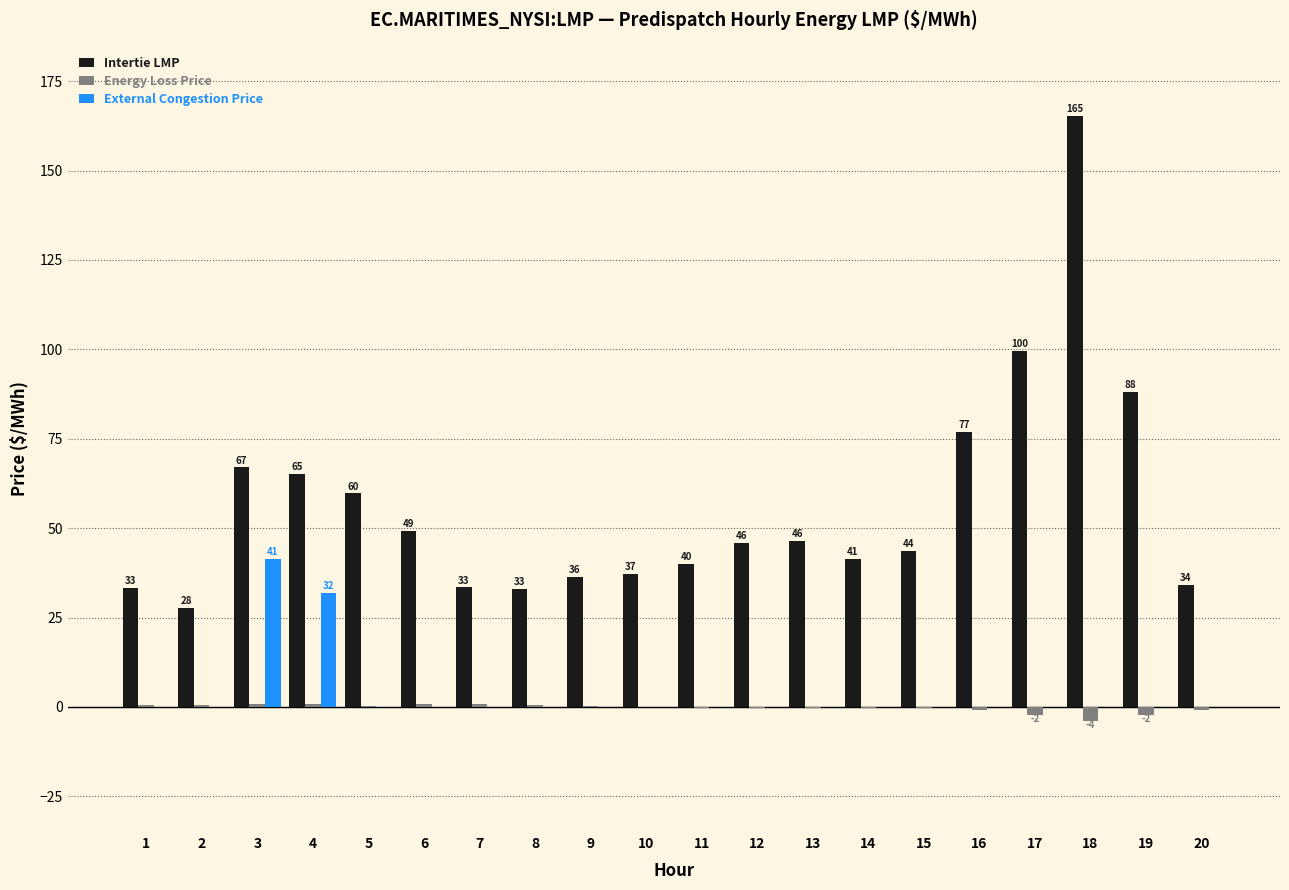

Which series has the largest total across all categories?

Intertie LMP